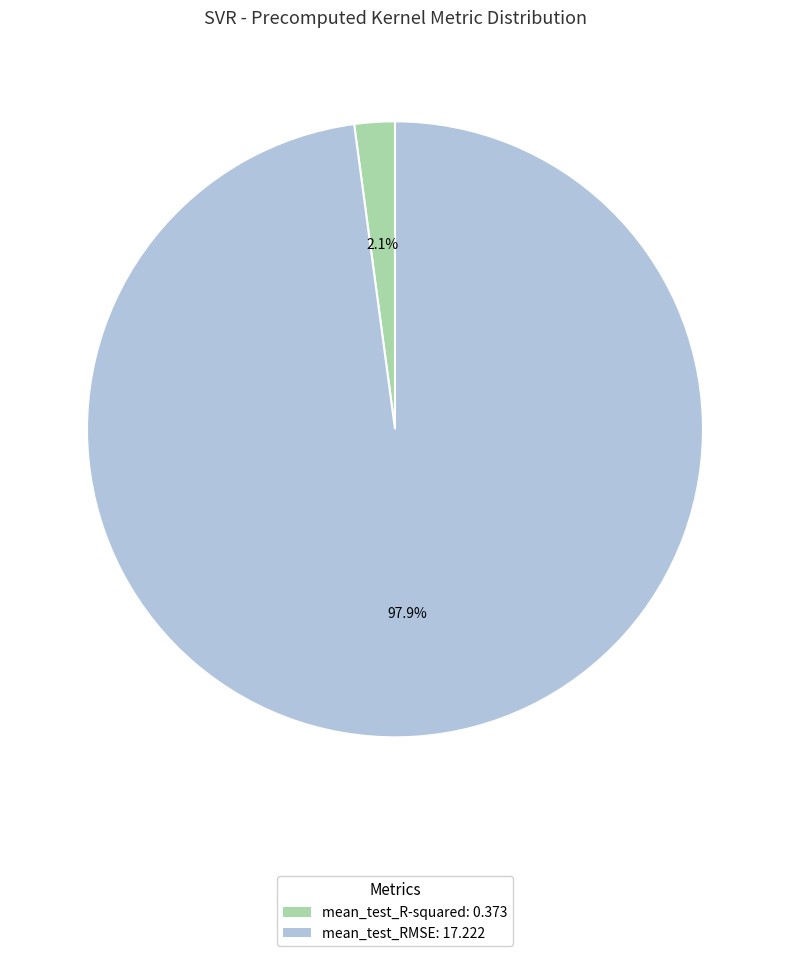

Rank the categories by value from highest to lowest.

mean_test_RMSE, mean_test_R-squared